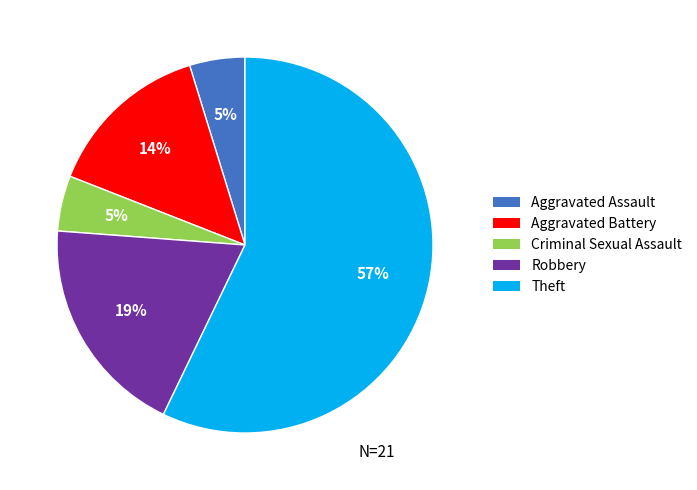

Between Criminal Sexual Assault and Aggravated Battery, which is larger?

Aggravated Battery